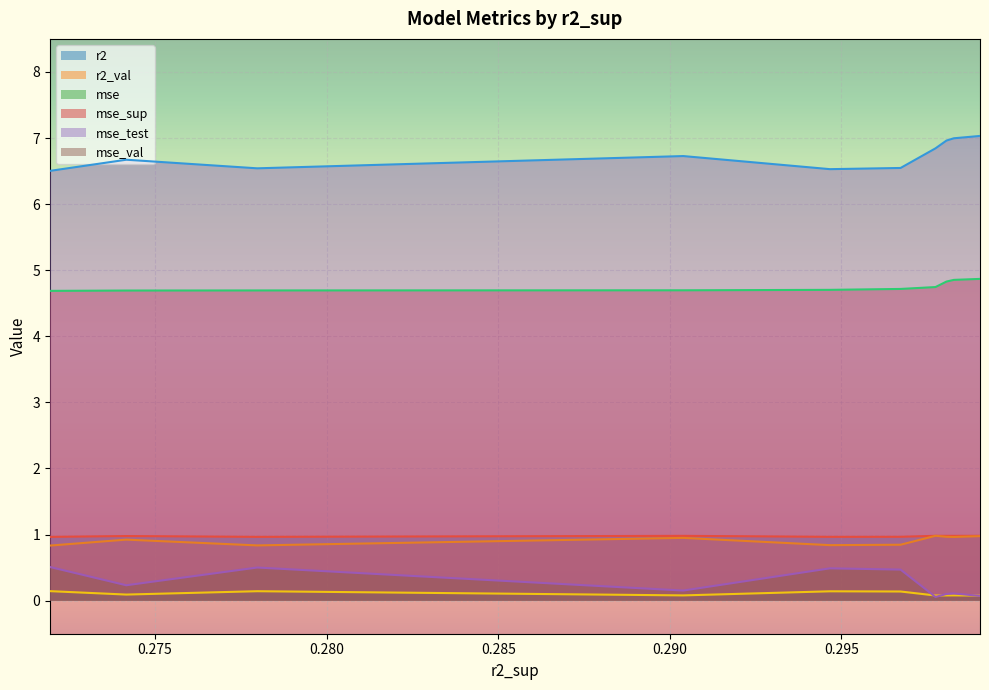

True or false: mse_val has a value of 0.1 at 0.299038448490859.

False